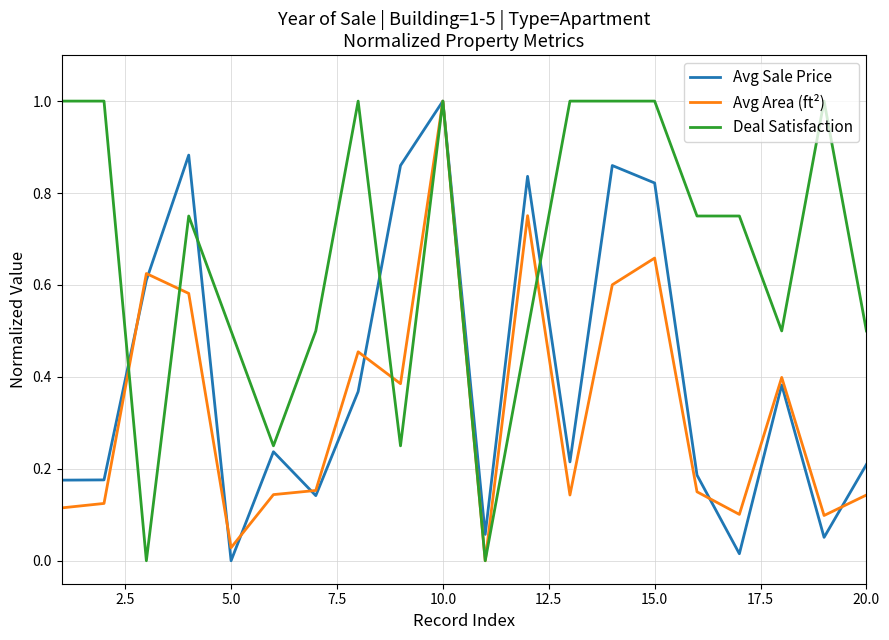

What is the maximum value shown in the chart?

1.0